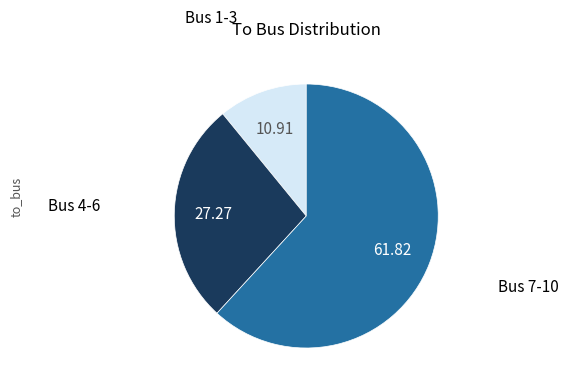

Is there any slice that represents more than half of the pie?

Yes